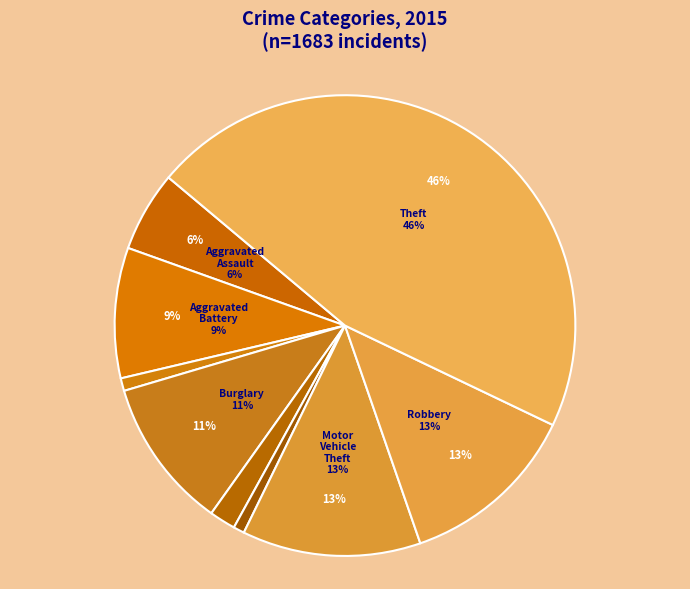

Is it true that Aggravated Assault is 6% of the pie?

True